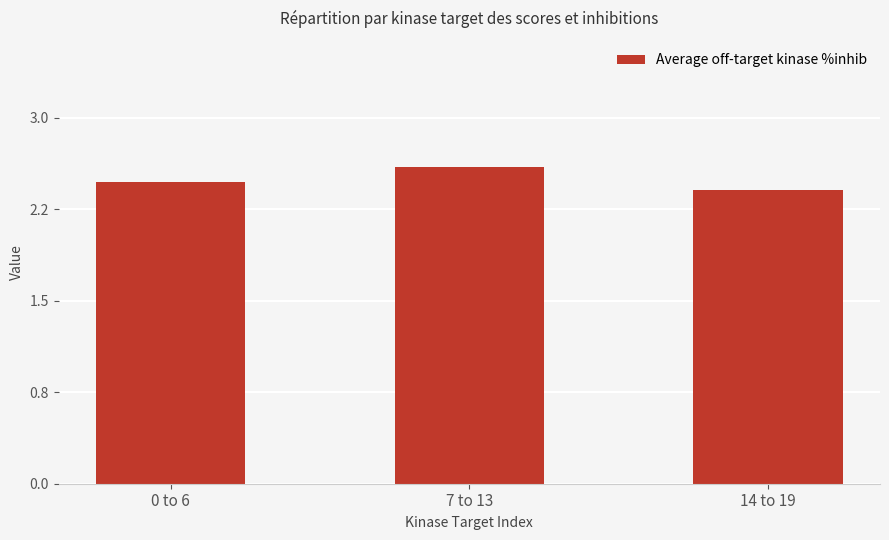

What is the smallest value displayed?

2.4